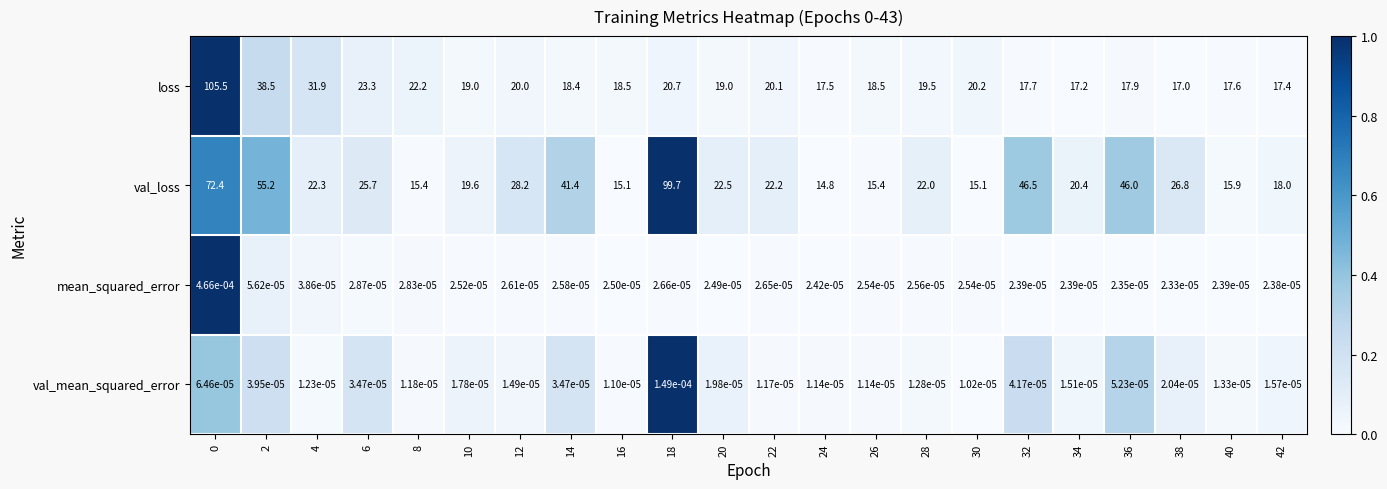

What is the total value across all series at 18?

120.4